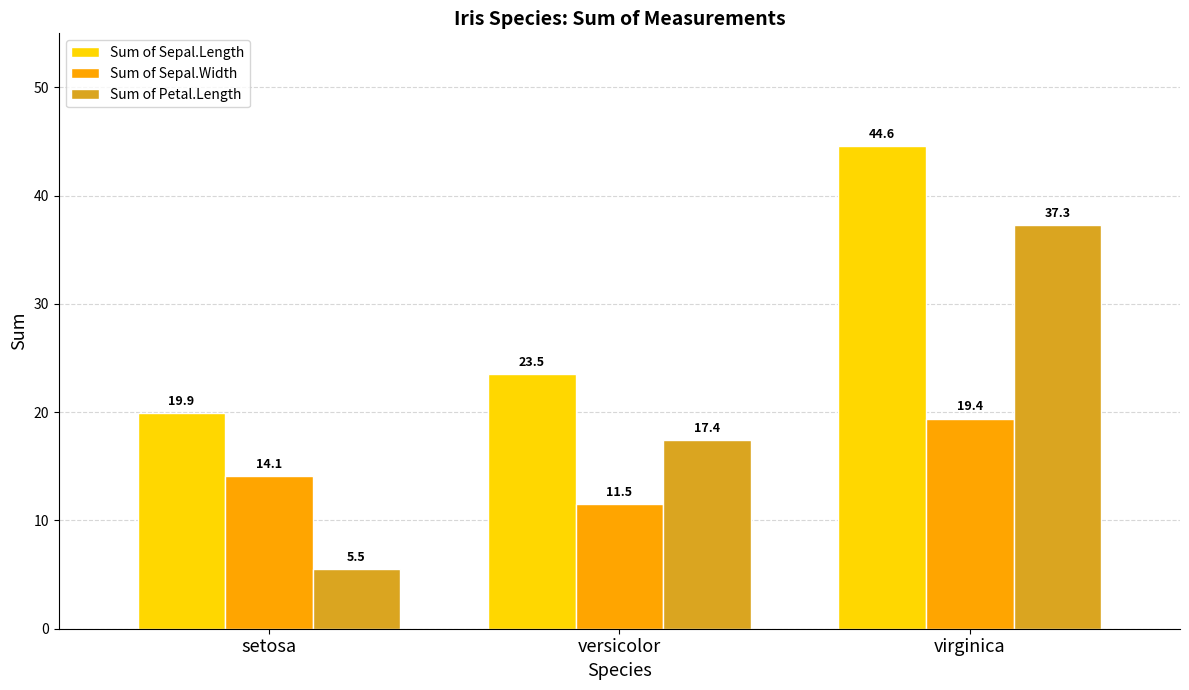

At which category is the sum across all series the highest?

virginica